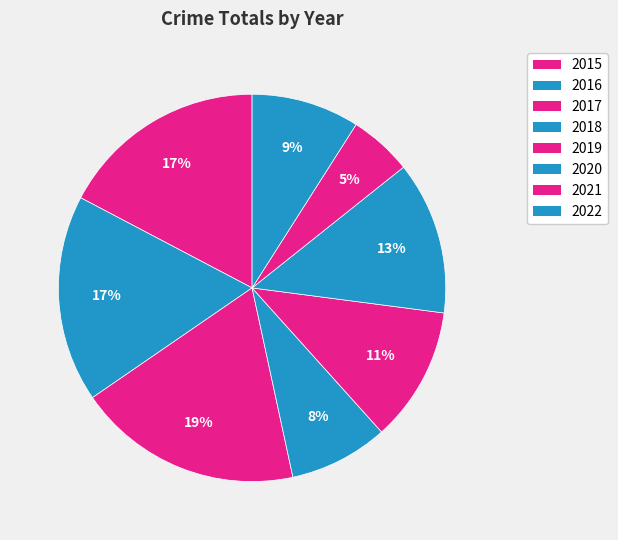

Is it true that 2017 is 33% of the pie?

False